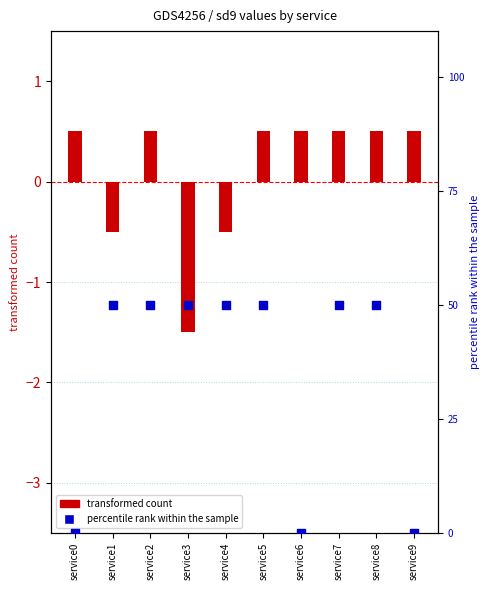

Which series reaches the maximum Y coordinate?

percentile rank within the sample